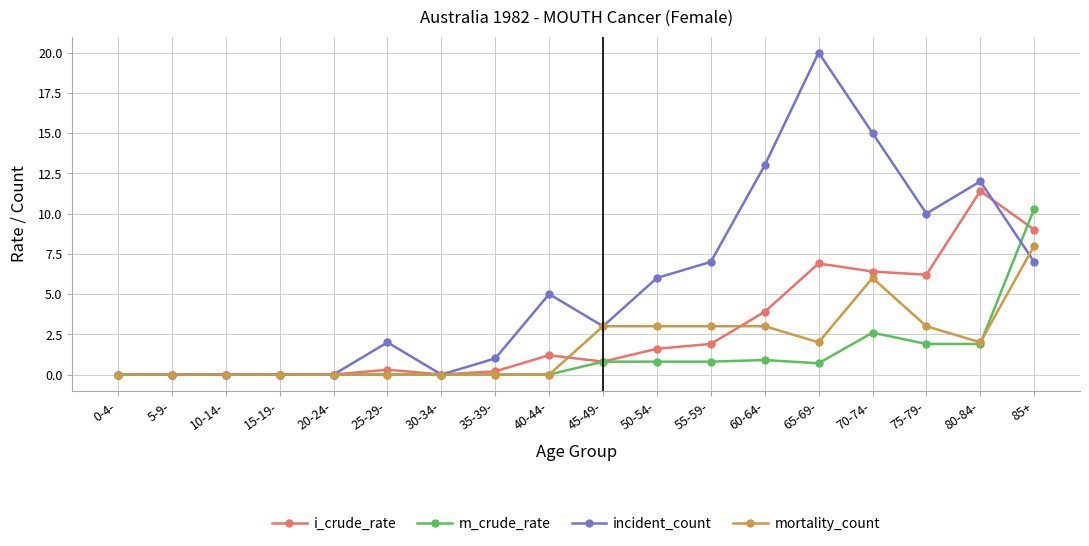

How many lines are shown in the chart?

4